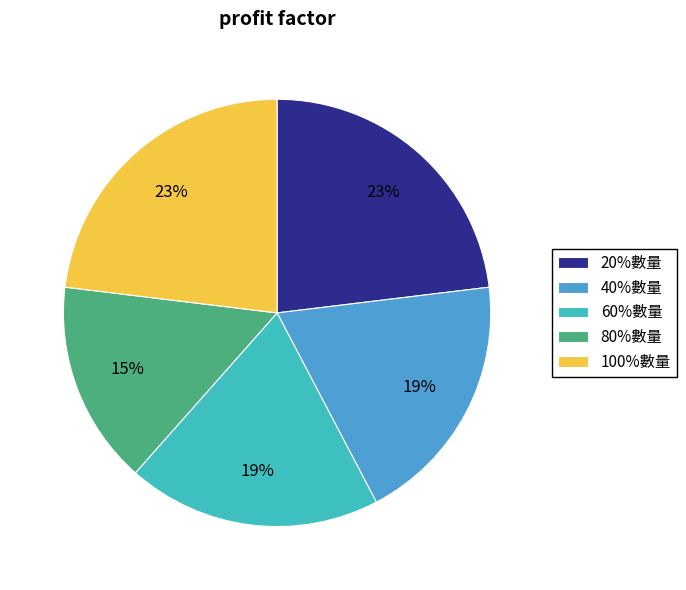

What percentage is the 80%數量 slice, to the nearest percent?

15%